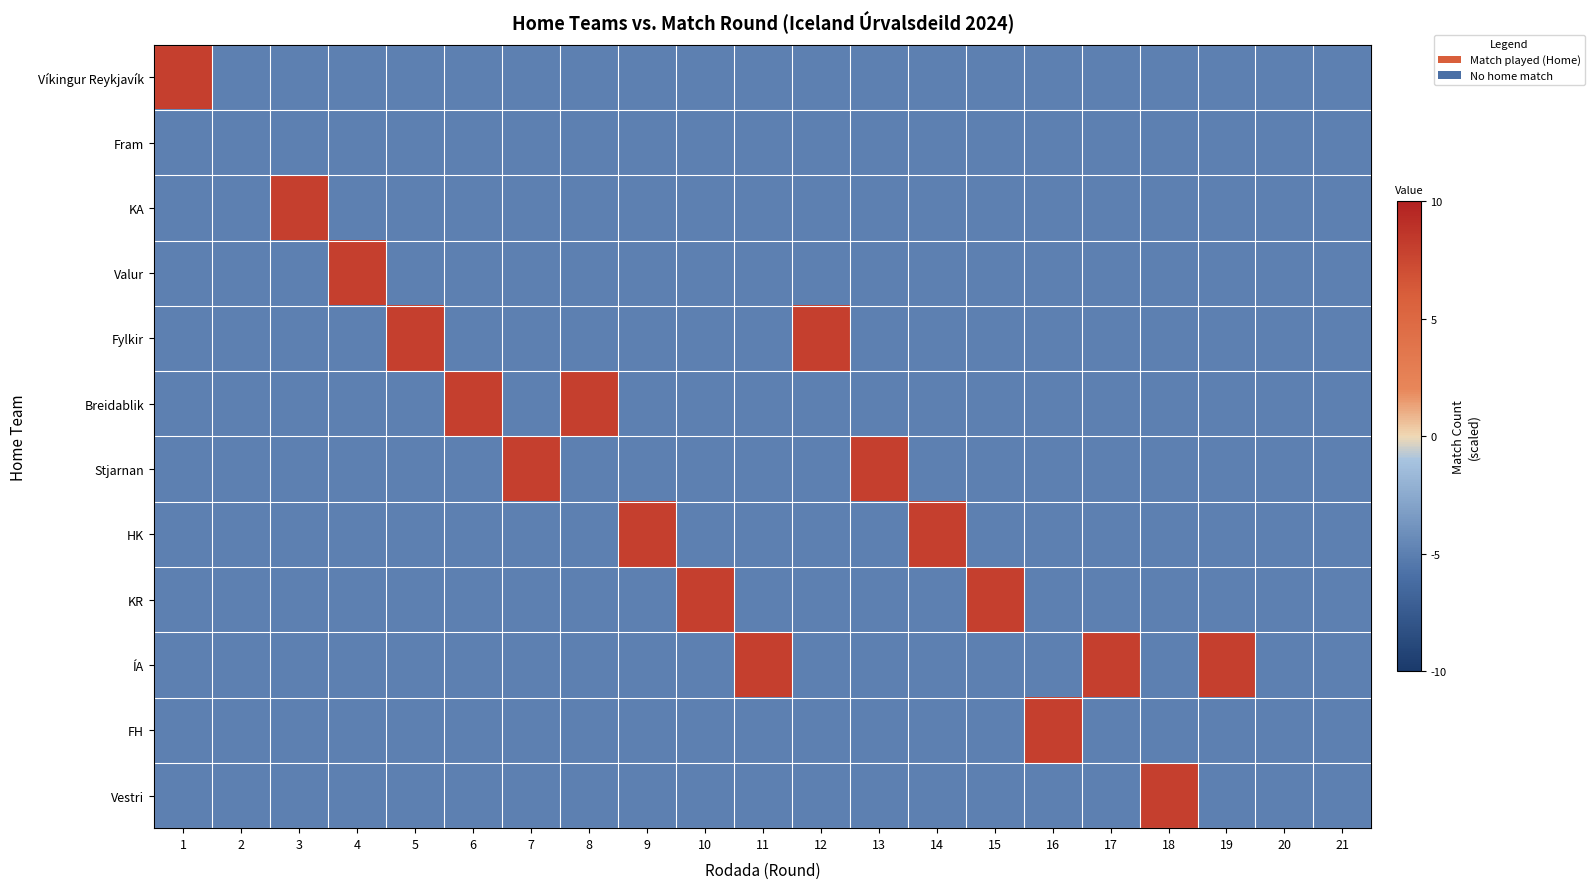

Reading left to right, extract all data points from this chart.

Víkingur Reykjavík: 1=8	2=-5	3=-5	4=-5	5=-5	6=-5	7=-5	8=-5	9=-5	10=-5	11=-5	12=-5	13=-5	14=-5	15=-5	16=-5	17=-5	18=-5	19=-5	20=-5	21=-5
Fram: 1=-5	2=-5	3=-5	4=-5	5=-5	6=-5	7=-5	8=-5	9=-5	10=-5	11=-5	12=-5	13=-5	14=-5	15=-5	16=-5	17=-5	18=-5	19=-5	20=-5	21=-5
KA: 1=-5	2=-5	3=8	4=-5	5=-5	6=-5	7=-5	8=-5	9=-5	10=-5	11=-5	12=-5	13=-5	14=-5	15=-5	16=-5	17=-5	18=-5	19=-5	20=-5	21=-5
Valur: 1=-5	2=-5	3=-5	4=8	5=-5	6=-5	7=-5	8=-5	9=-5	10=-5	11=-5	12=-5	13=-5	14=-5	15=-5	16=-5	17=-5	18=-5	19=-5	20=-5	21=-5
Fylkir: 1=-5	2=-5	3=-5	4=-5	5=8	6=-5	7=-5	8=-5	9=-5	10=-5	11=-5	12=8	13=-5	14=-5	15=-5	16=-5	17=-5	18=-5	19=-5	20=-5	21=-5
Breidablik: 1=-5	2=-5	3=-5	4=-5	5=-5	6=8	7=-5	8=8	9=-5	10=-5	11=-5	12=-5	13=-5	14=-5	15=-5	16=-5	17=-5	18=-5	19=-5	20=-5	21=-5
Stjarnan: 1=-5	2=-5	3=-5	4=-5	5=-5	6=-5	7=8	8=-5	9=-5	10=-5	11=-5	12=-5	13=8	14=-5	15=-5	16=-5	17=-5	18=-5	19=-5	20=-5	21=-5
HK: 1=-5	2=-5	3=-5	4=-5	5=-5	6=-5	7=-5	8=-5	9=8	10=-5	11=-5	12=-5	13=-5	14=8	15=-5	16=-5	17=-5	18=-5	19=-5	20=-5	21=-5
KR: 1=-5	2=-5	3=-5	4=-5	5=-5	6=-5	7=-5	8=-5	9=-5	10=8	11=-5	12=-5	13=-5	14=-5	15=8	16=-5	17=-5	18=-5	19=-5	20=-5	21=-5
ÍA: 1=-5	2=-5	3=-5	4=-5	5=-5	6=-5	7=-5	8=-5	9=-5	10=-5	11=8	12=-5	13=-5	14=-5	15=-5	16=-5	17=8	18=-5	19=8	20=-5	21=-5
FH: 1=-5	2=-5	3=-5	4=-5	5=-5	6=-5	7=-5	8=-5	9=-5	10=-5	11=-5	12=-5	13=-5	14=-5	15=-5	16=8	17=-5	18=-5	19=-5	20=-5	21=-5
Vestri: 1=-5	2=-5	3=-5	4=-5	5=-5	6=-5	7=-5	8=-5	9=-5	10=-5	11=-5	12=-5	13=-5	14=-5	15=-5	16=-5	17=-5	18=8	19=-5	20=-5	21=-5